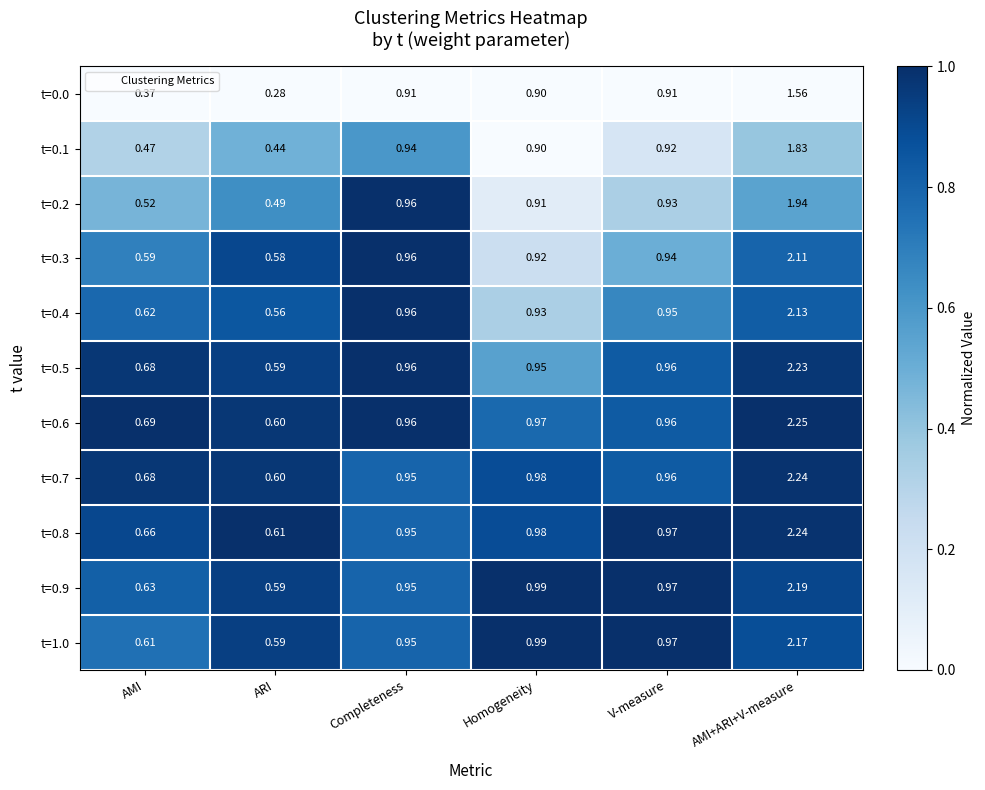

How many categories are shown in the chart?

6